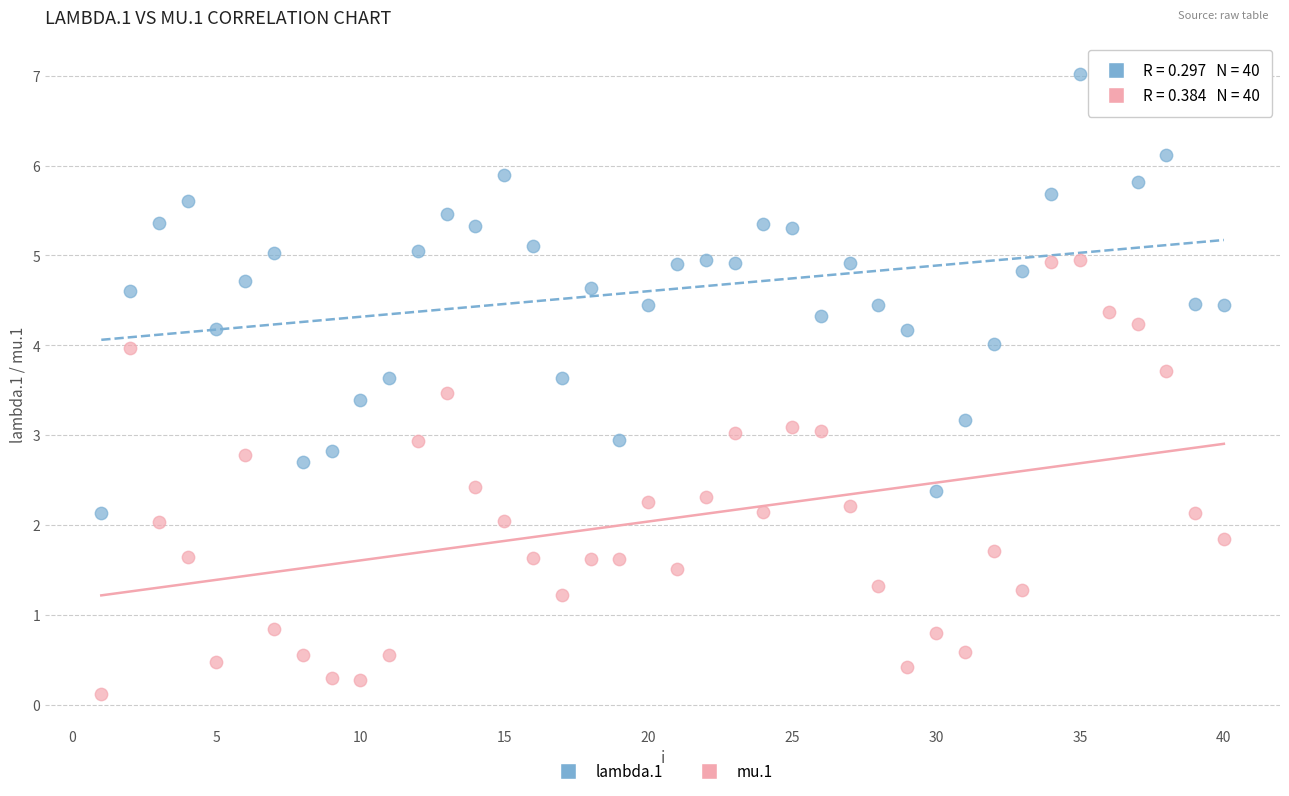

Which series contains the lowest Y value?

mu.1